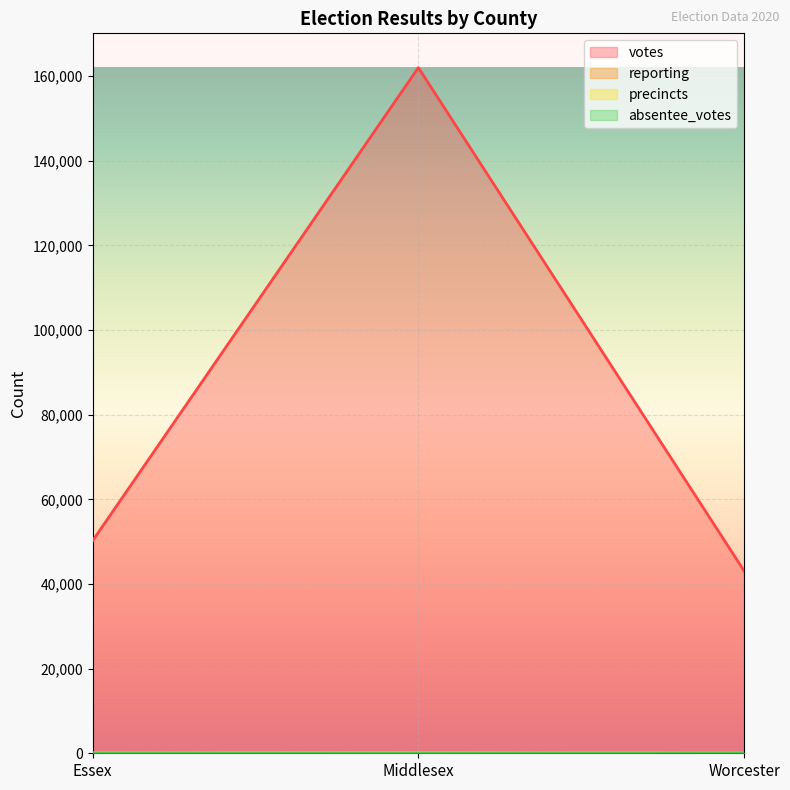

Is it true that precincts equals 13 at Essex?

False